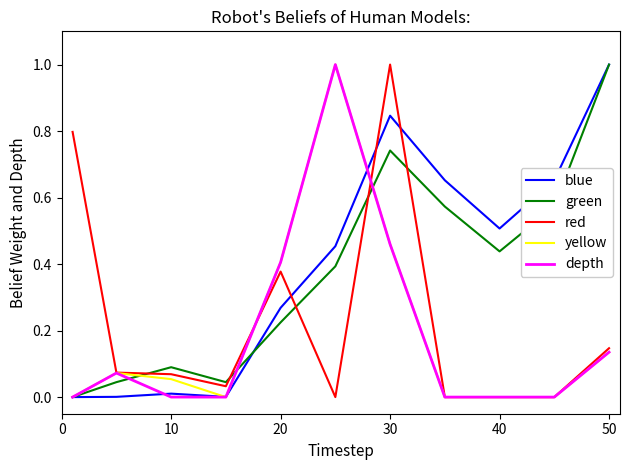

What is the highest value of the blue series?

1.0